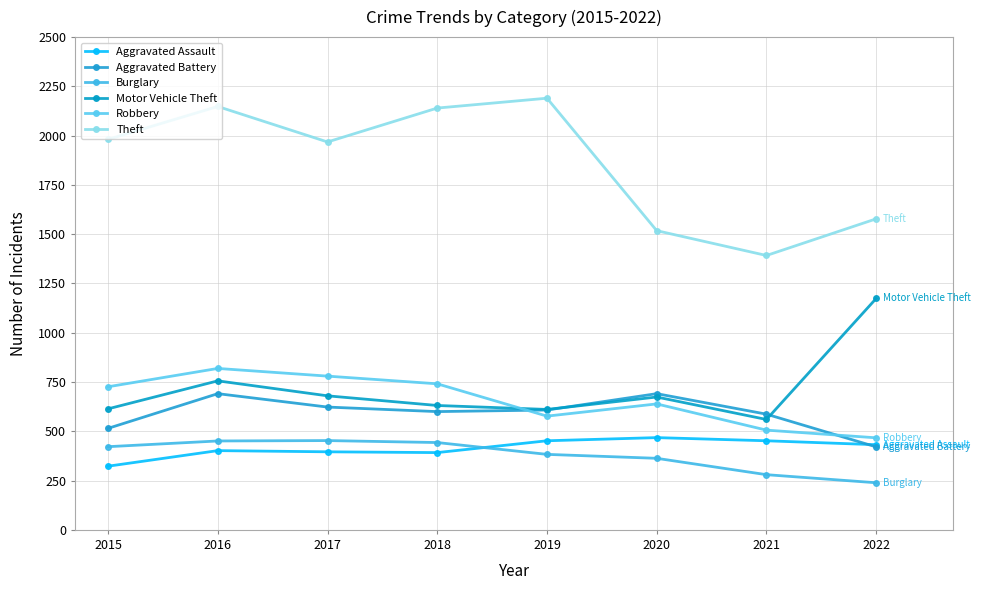

What is the maximum value for Aggravated Assault?

468